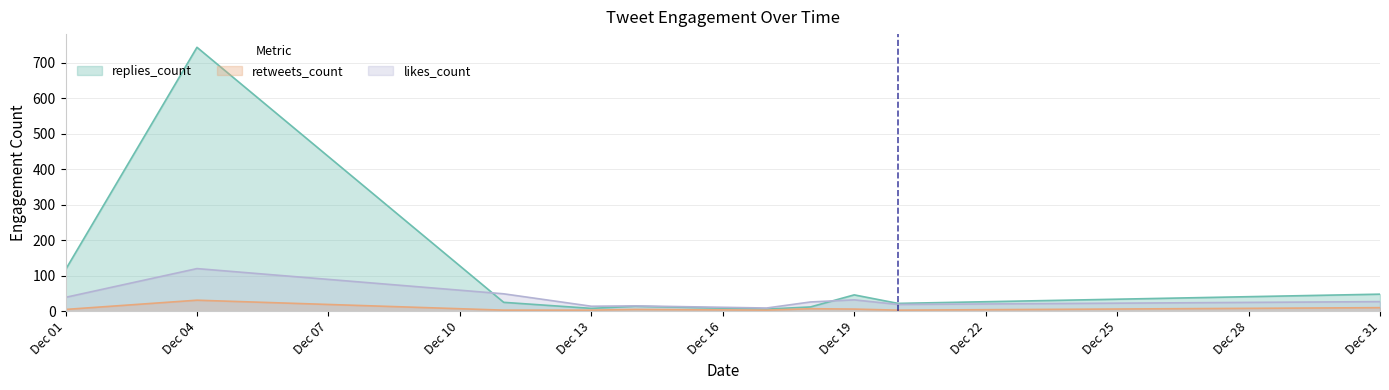

What is the approximate value of retweets_count at Dec 19?

6